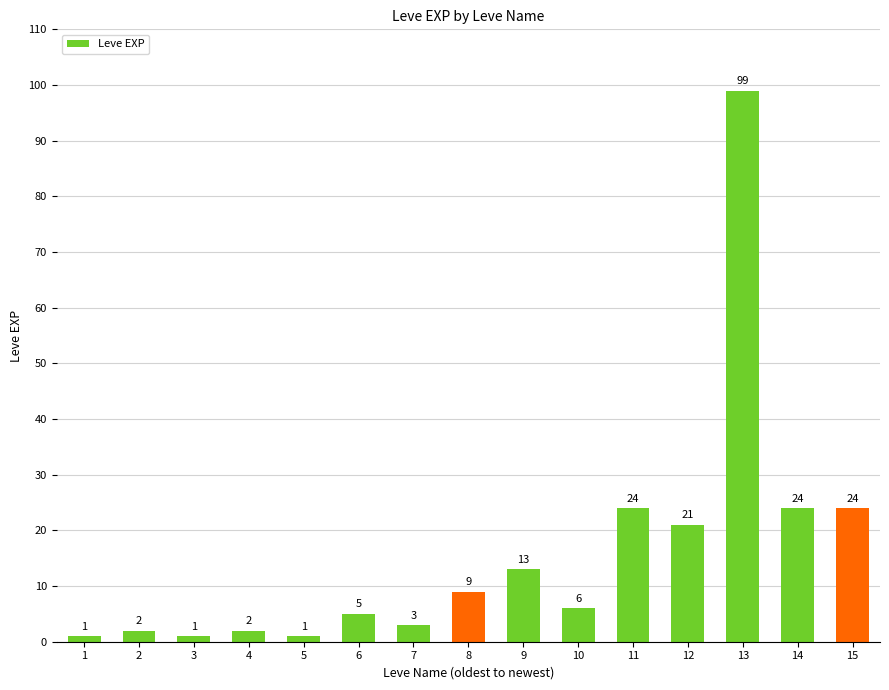

Read the value at 4.

2